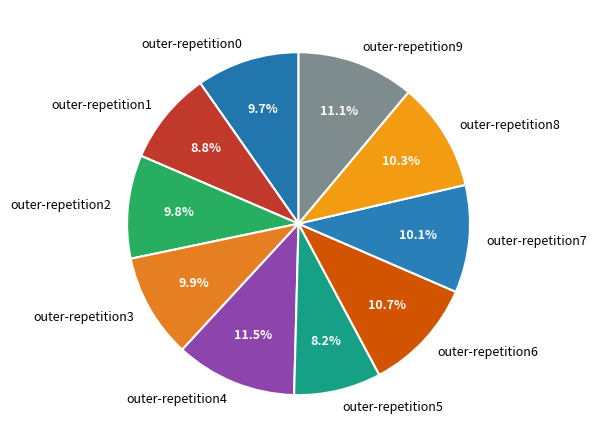

Which has a higher value, outer-repetition1 or outer-repetition4?

outer-repetition4